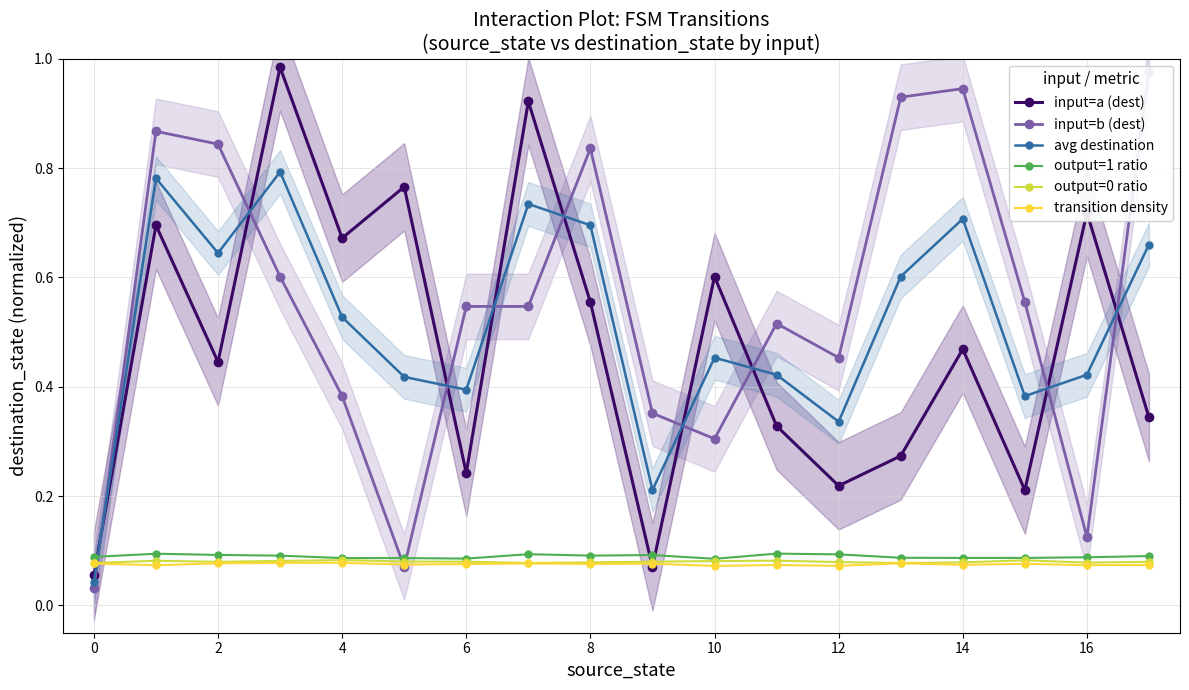

How many output=1 ratio values are between 0 and 1?

18